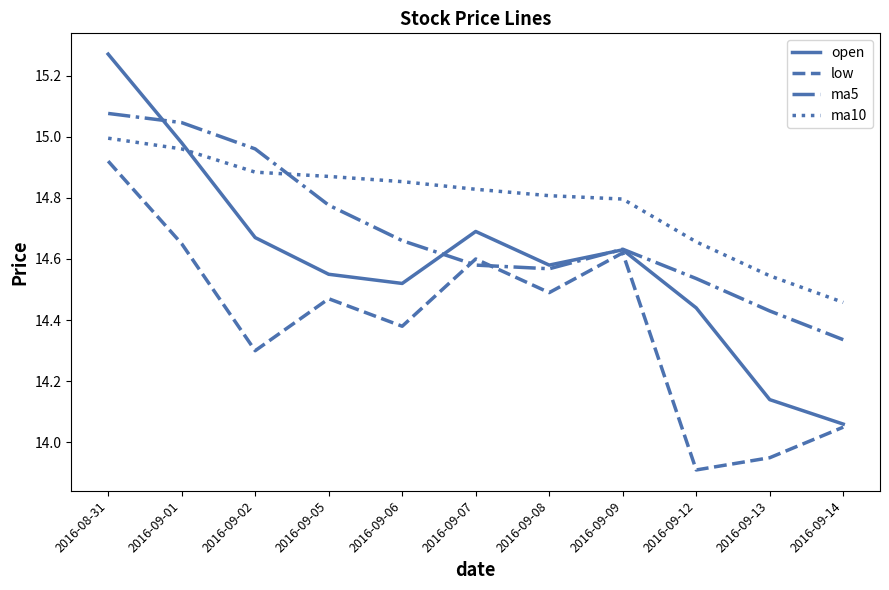

List the series in order of their peak value, highest first.

open, ma5, ma10, low